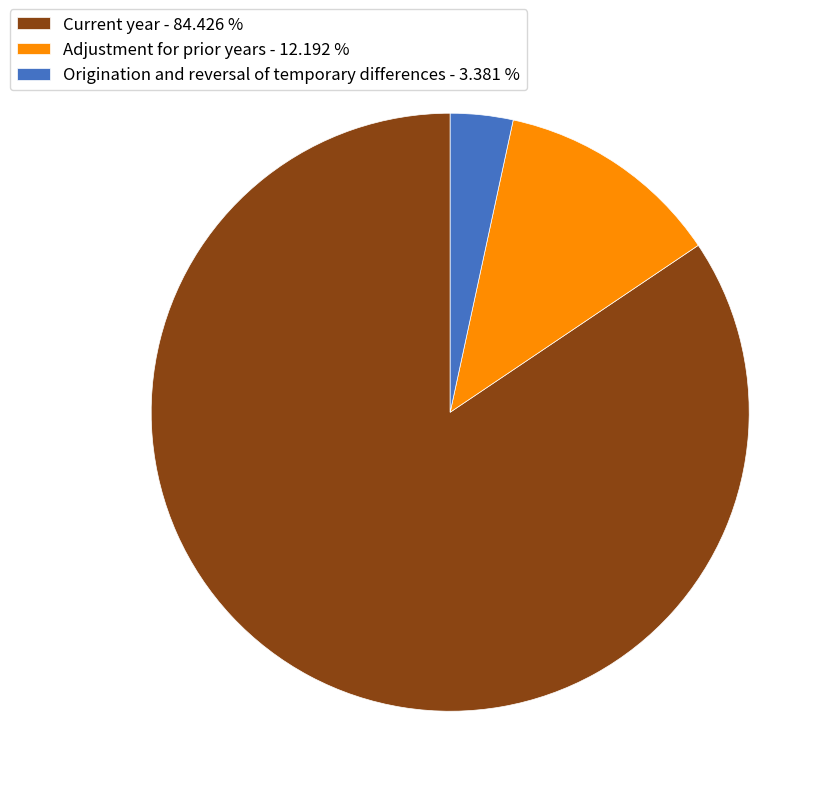

Is Current year the majority of the pie?

Yes